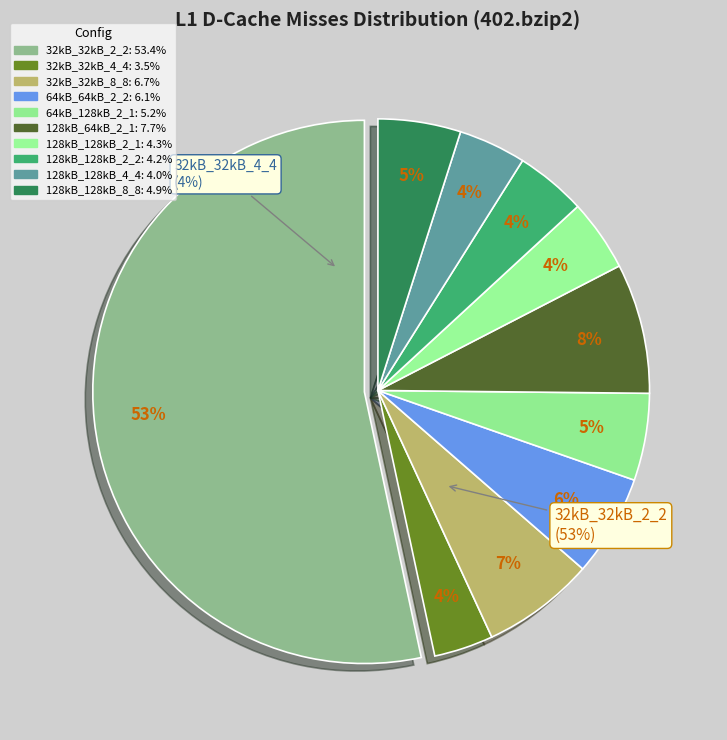

True or false: 32kB_32kB_2_2 accounts for 41% of the total.

False